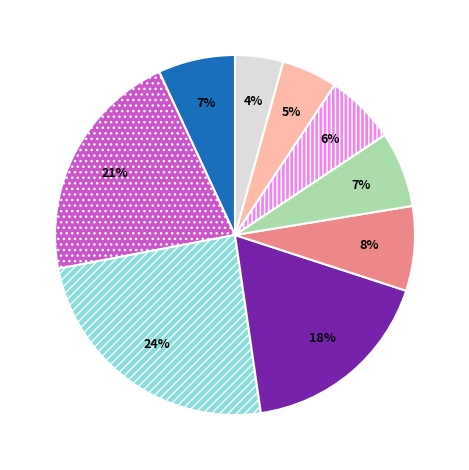

To the nearest percent, what is the average slice percentage?

11%